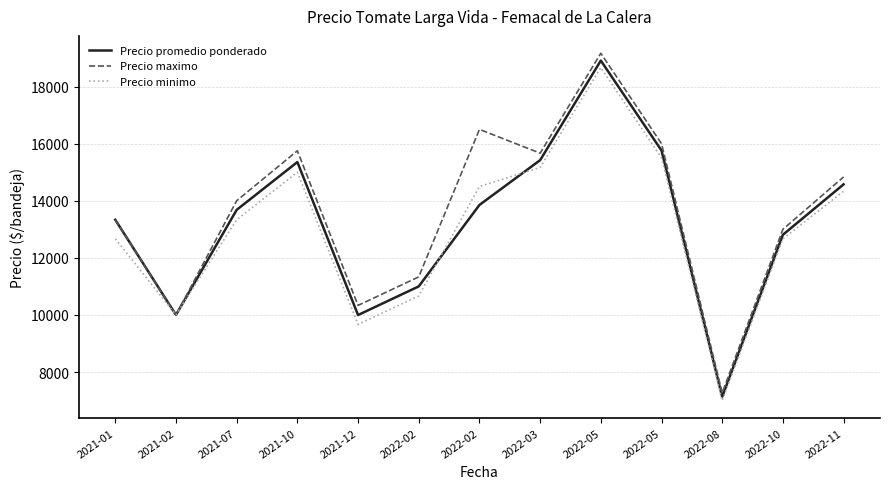

True or false: Precio promedio ponderado and Precio maximo intersect in this chart.

False